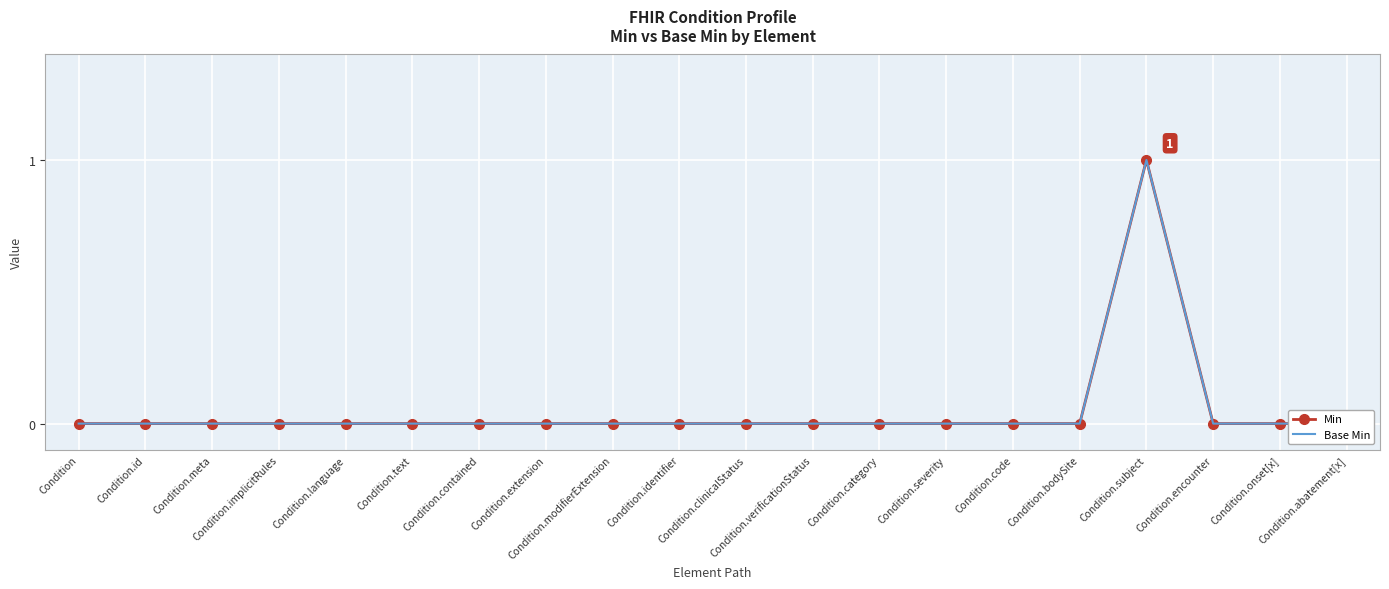

What is the sum of all Base Min values?

1